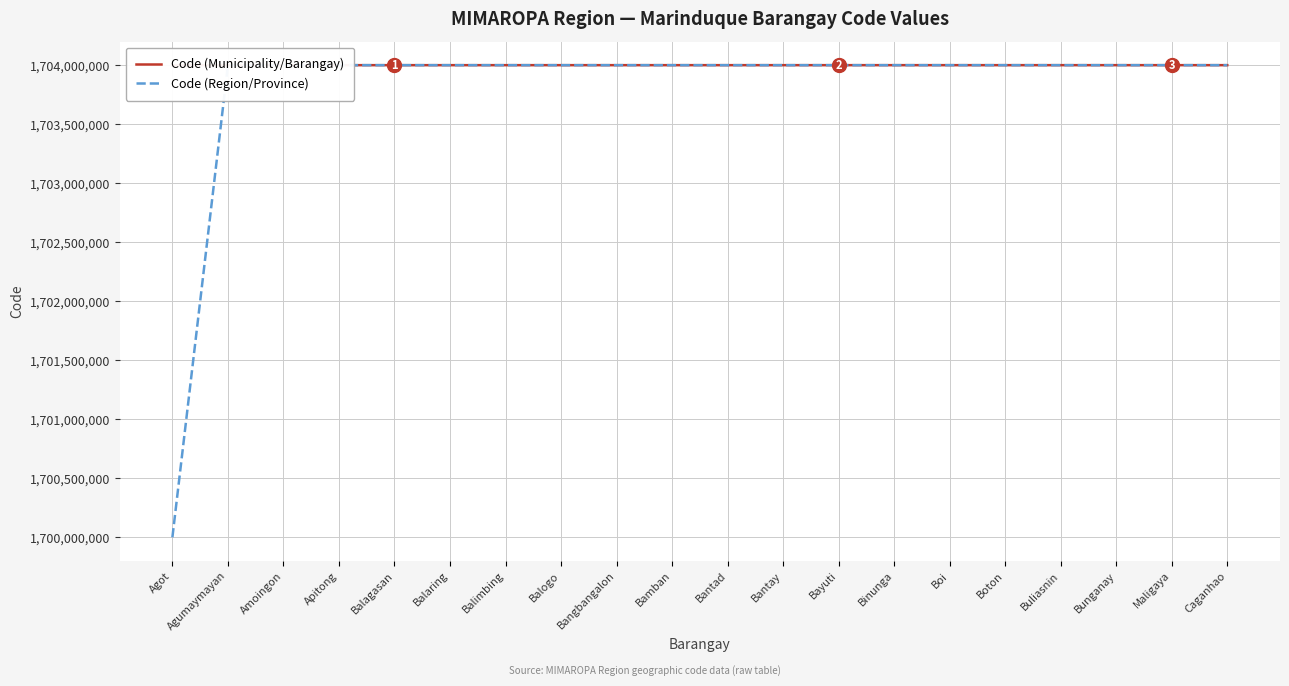

Which series changed the most between Amoingon and Binunga?

Code (Municipality/Barangay)